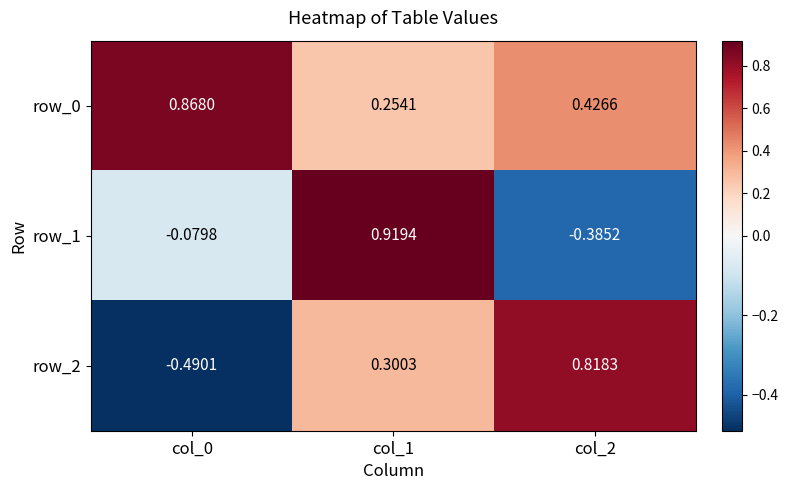

What is the sum of the row_2 values at col_0 and col_2?

0.3